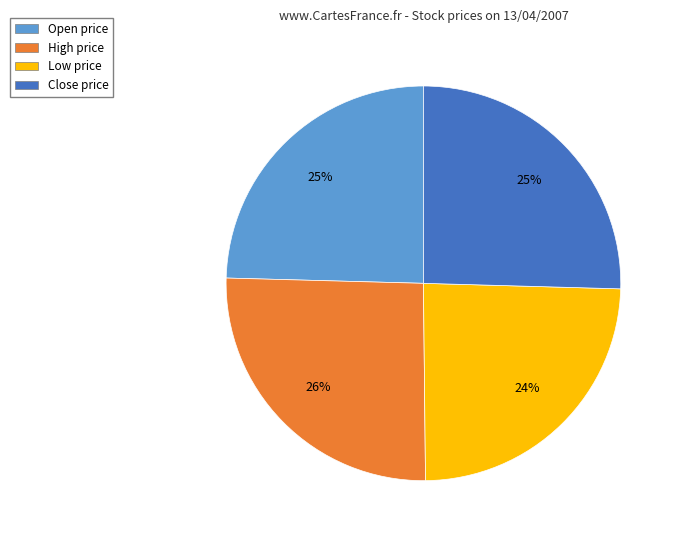

How many segments does this pie chart have?

4